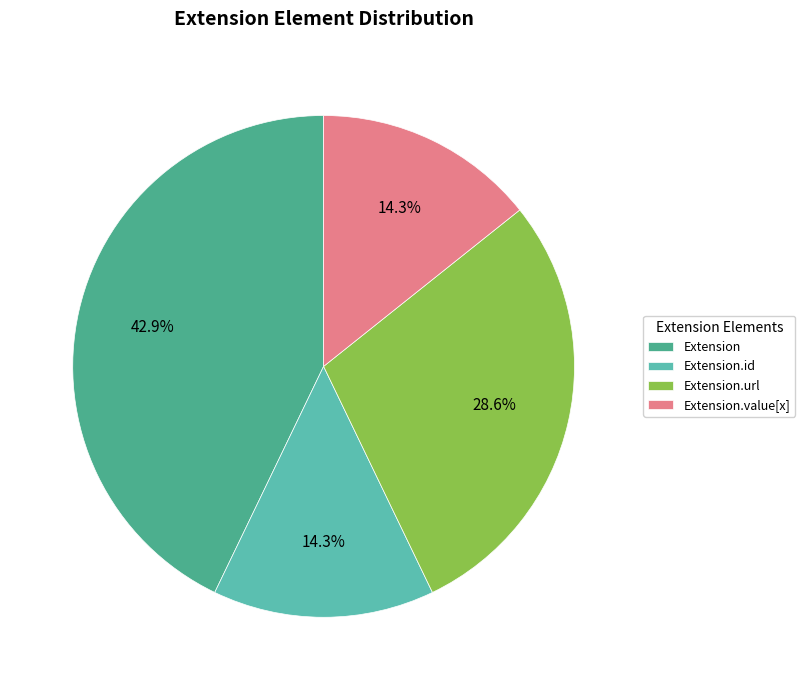

To the nearest percent, what is the average slice percentage?

25%